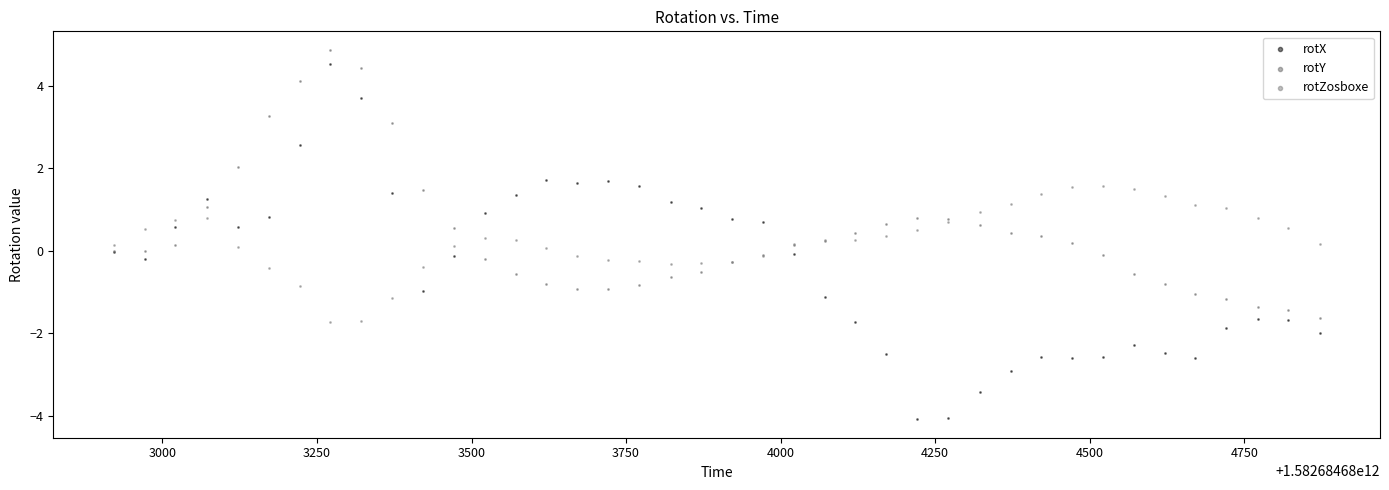

What are all the series names shown in the legend?

rotX, rotY, rotZosboxe